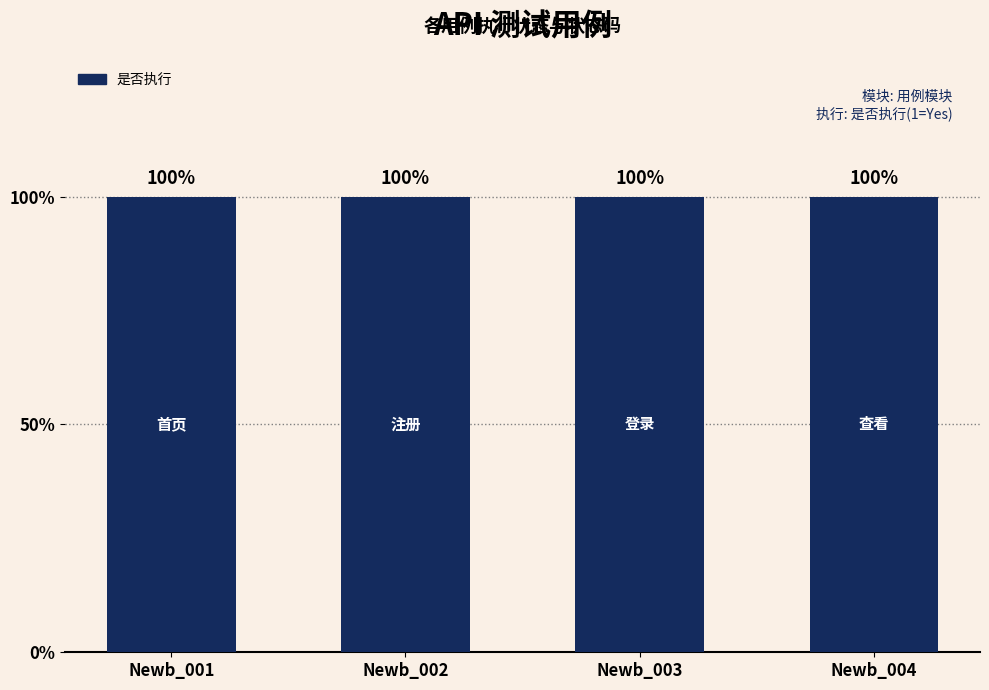

Does the chart contain stacked bars?

No